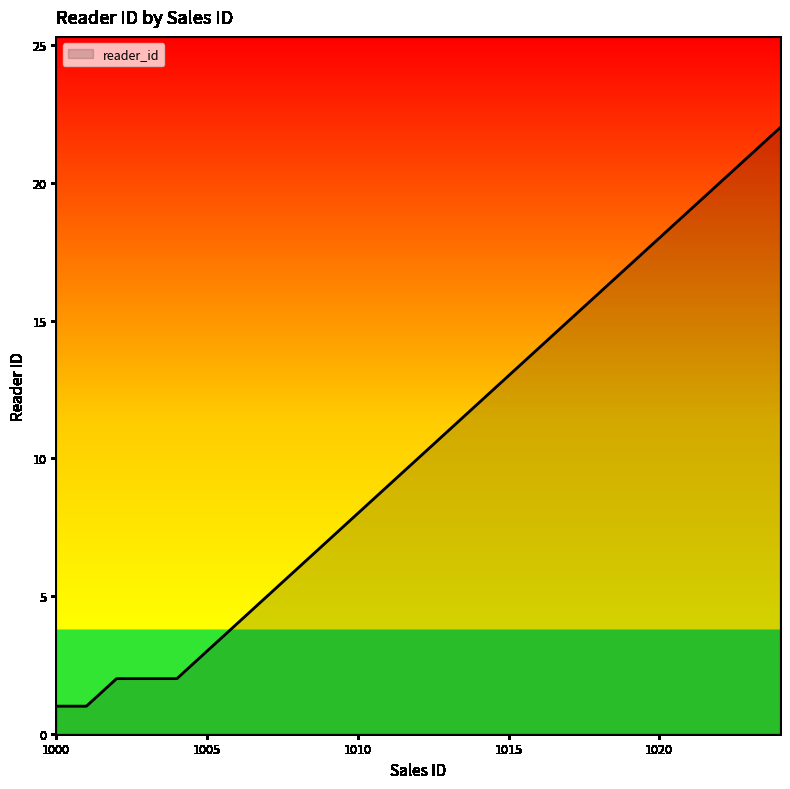

What is the greatest value displayed?

22